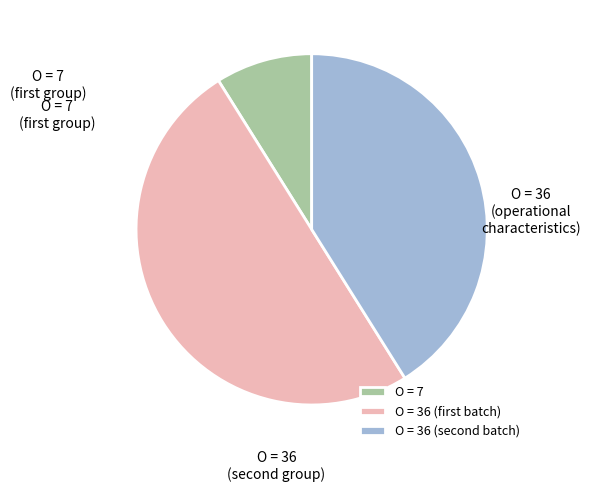

True or false: O = 7 accounts for 9% of the total.

True